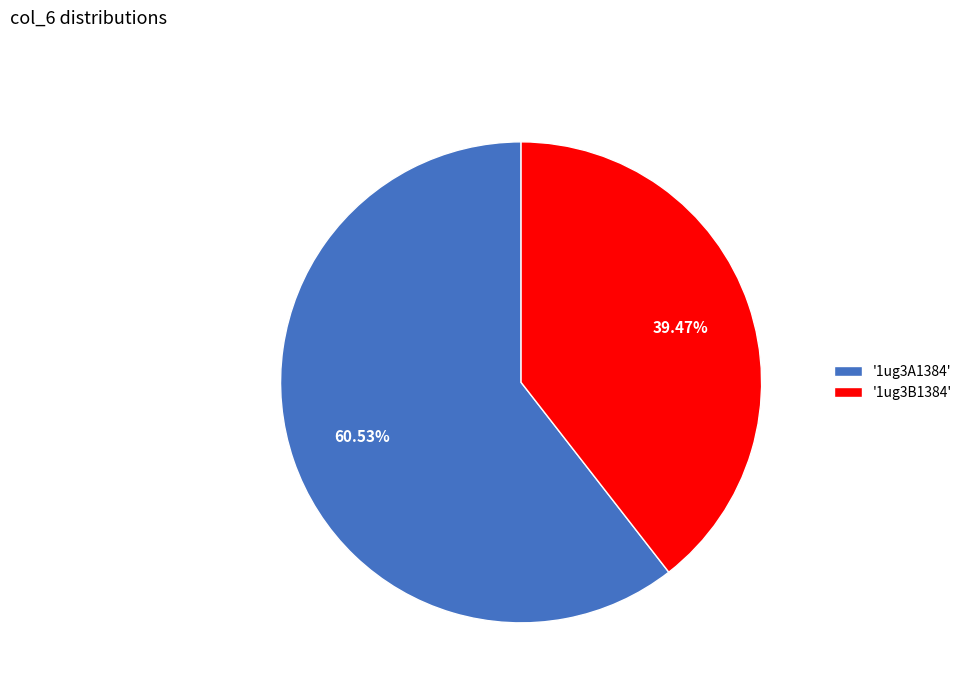

Rank the categories by value from highest to lowest.

'1ug3A1384', '1ug3B1384'